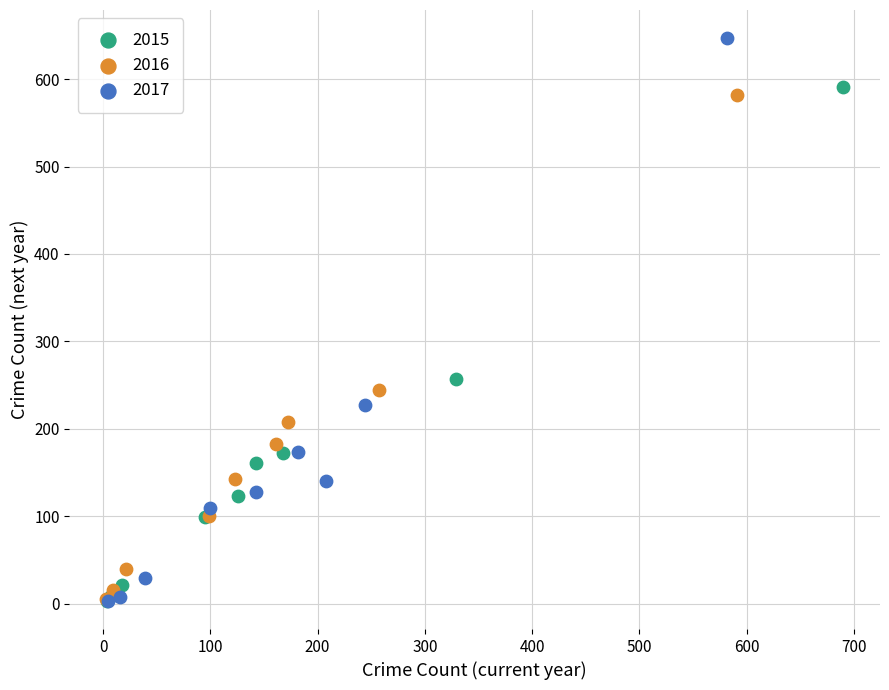

What are all the series names shown in the legend?

2015, 2016, 2017